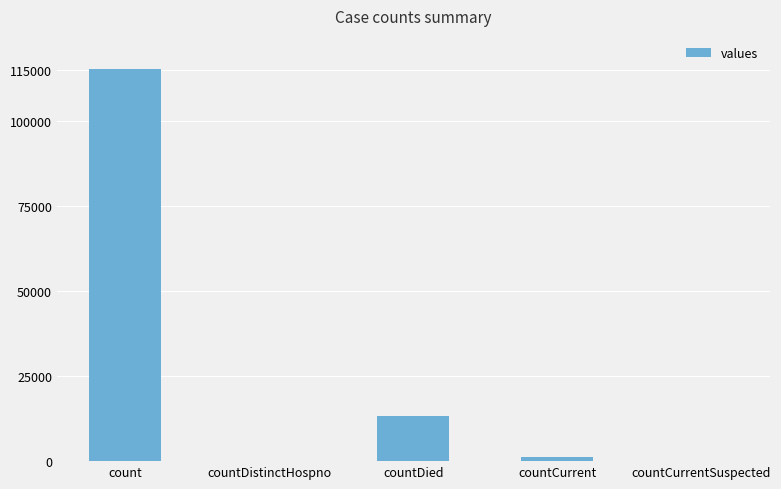

Which has a higher value, count or countDistinctHospno?

count